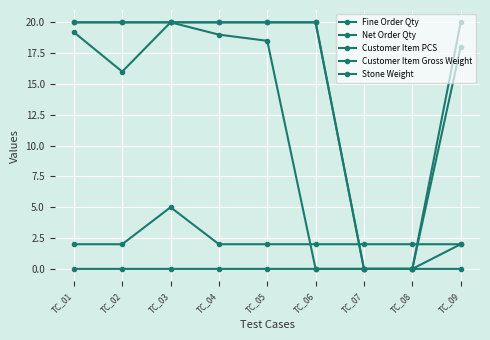

Reading left to right, list all the values displayed in this chart.

Fine Order Qty: TC_01=19.2	TC_02=16.0	TC_03=20.0	TC_04=19.0	TC_05=18.5	TC_06=0.0	TC_07=0.0	TC_08=0.0	TC_09=0.0
Net Order Qty: TC_01=20.0	TC_02=20.0	TC_03=20.0	TC_04=20.0	TC_05=20.0	TC_06=20.0	TC_07=0.0	TC_08=0.0	TC_09=18.0
Customer Item PCS: TC_01=2.0	TC_02=2.0	TC_03=5.0	TC_04=2.0	TC_05=2.0	TC_06=2.0	TC_07=2.0	TC_08=2.0	TC_09=2.0
Customer Item Gross Weight: TC_01=20.0	TC_02=20.0	TC_03=20.0	TC_04=20.0	TC_05=20.0	TC_06=20.0	TC_07=0.0	TC_08=0.0	TC_09=20.0
Stone Weight: TC_01=0.0	TC_02=0.0	TC_03=0.0	TC_04=0.0	TC_05=0.0	TC_06=0.0	TC_07=0.0	TC_08=0.0	TC_09=2.0